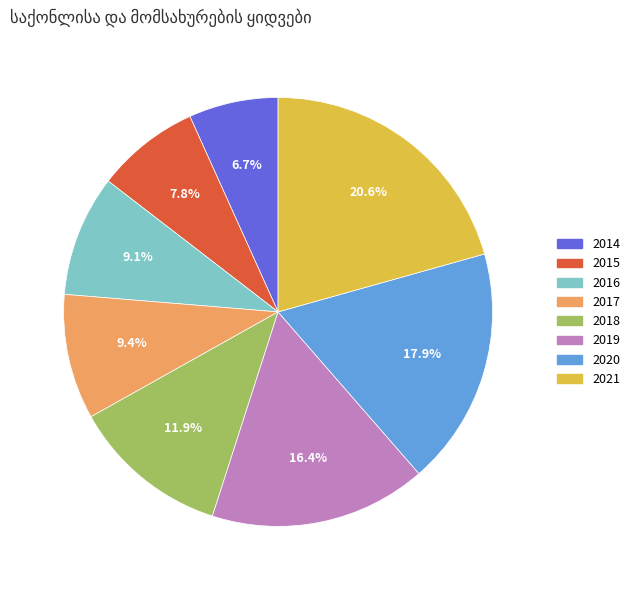

To the nearest percent, what is the combined percentage of 2017 and 2014?

16%